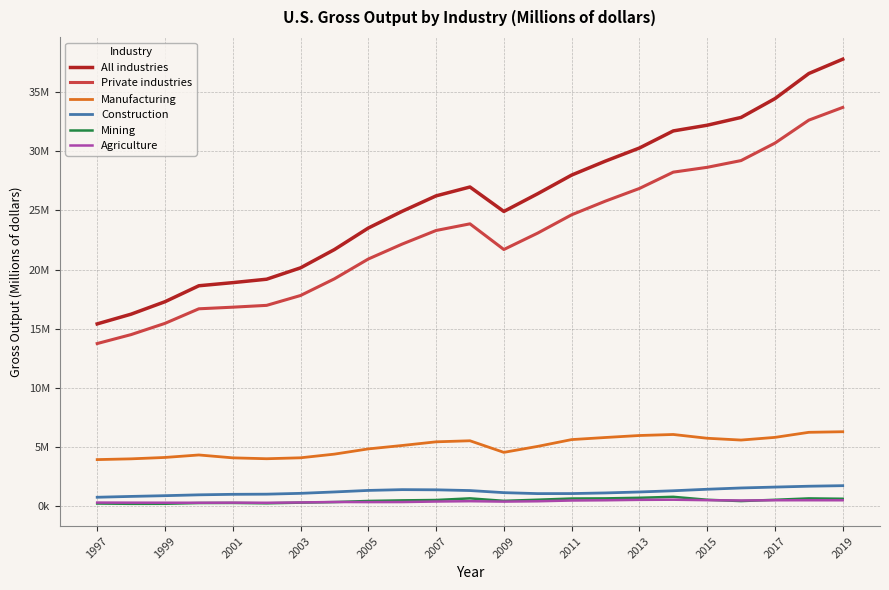

What are all the series names shown in the legend?

All industries, Private industries, Manufacturing, Construction, Mining, Agriculture